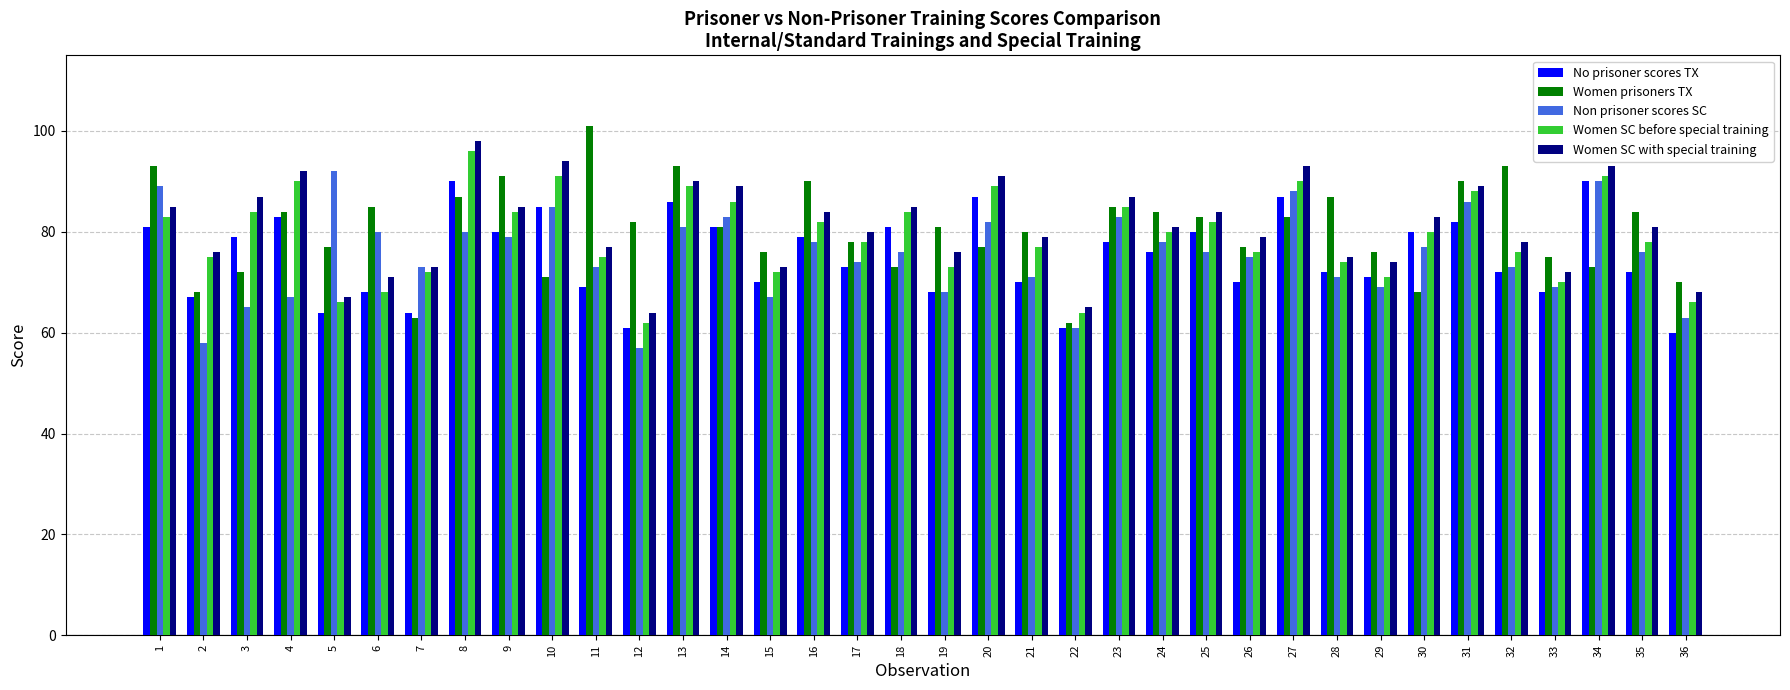

Between 5 and 22, which series saw the biggest shift?

Non prisoner scores SC